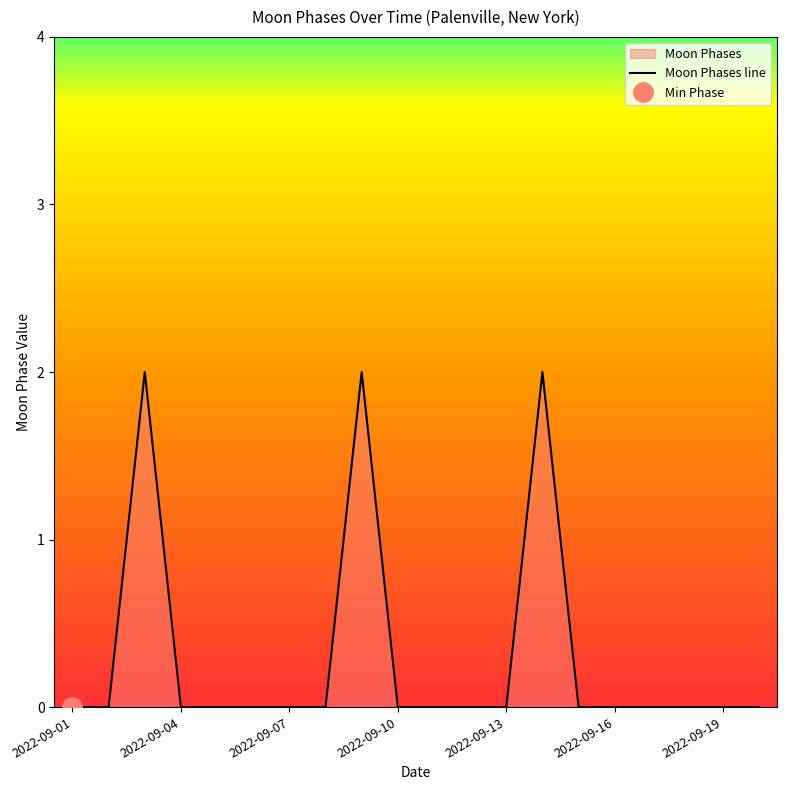

Between 2022-09-14 and 2022-09-16, which is larger?

2022-09-14